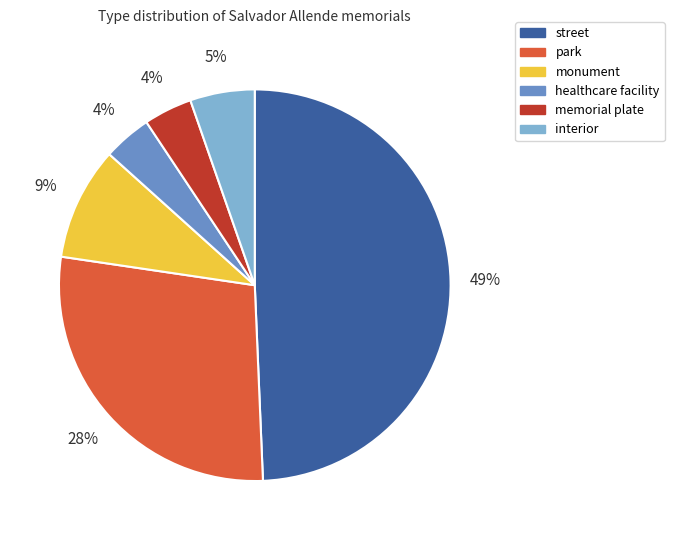

How many segments does this pie chart have?

6